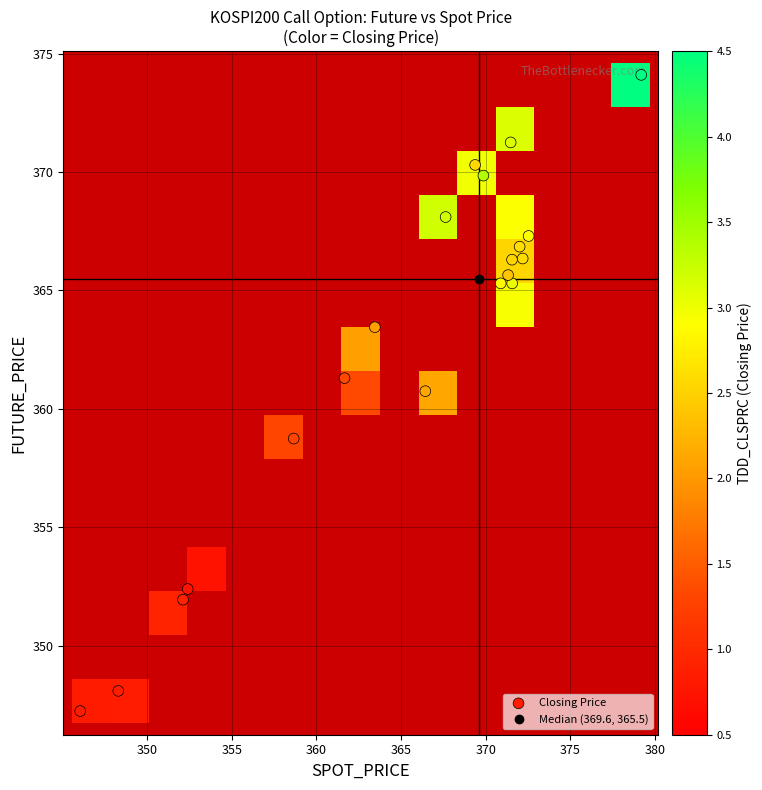

The value of 2020-11-25 at SPOT_PRICE is 156.4. True or false?

False